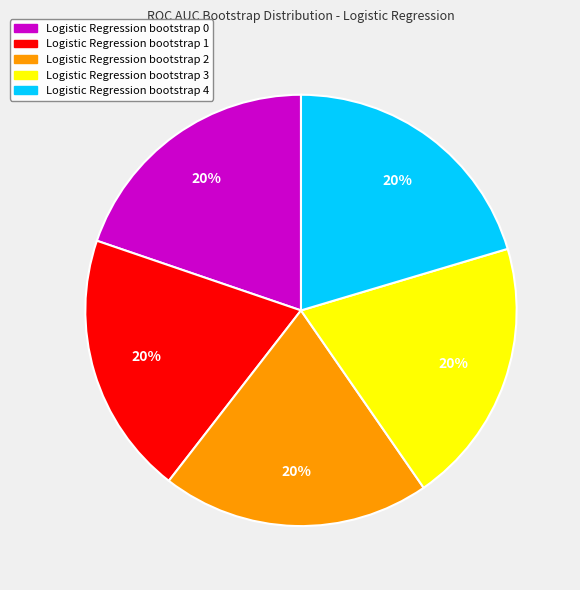

Is the sum of Logistic Regression bootstrap 3 and Logistic Regression bootstrap 2 greater than half?

No